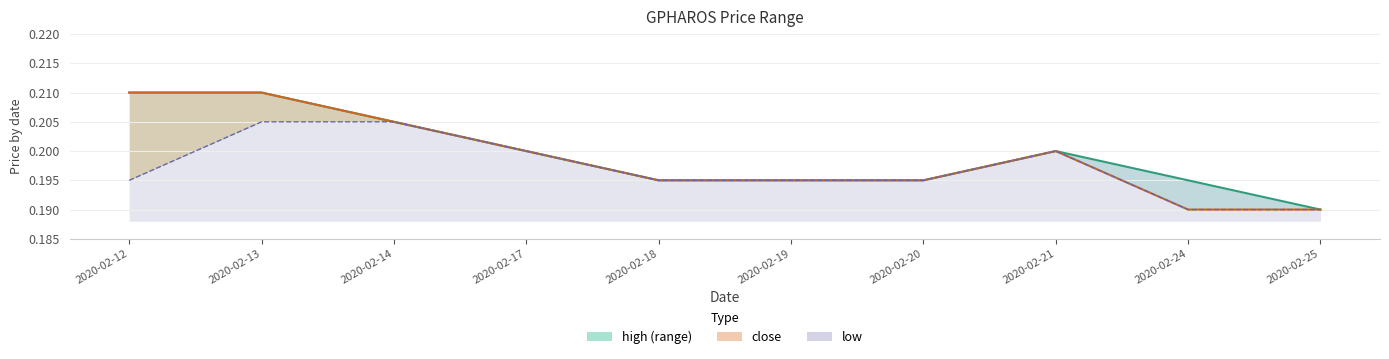

What is the total value across all series at 2020-02-17?

0.6